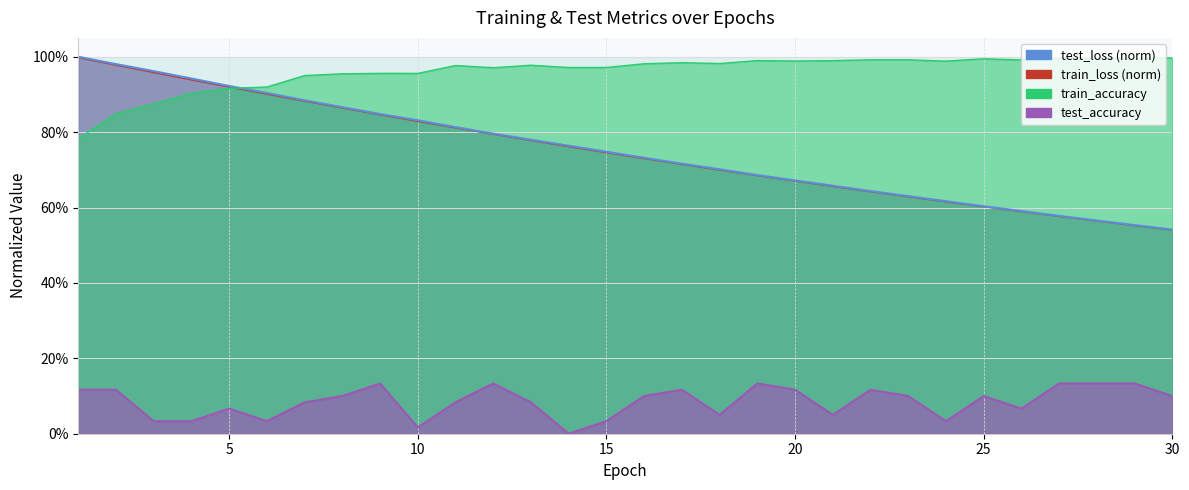

The test_accuracy series shows 0.1 at 12. True or false?

True